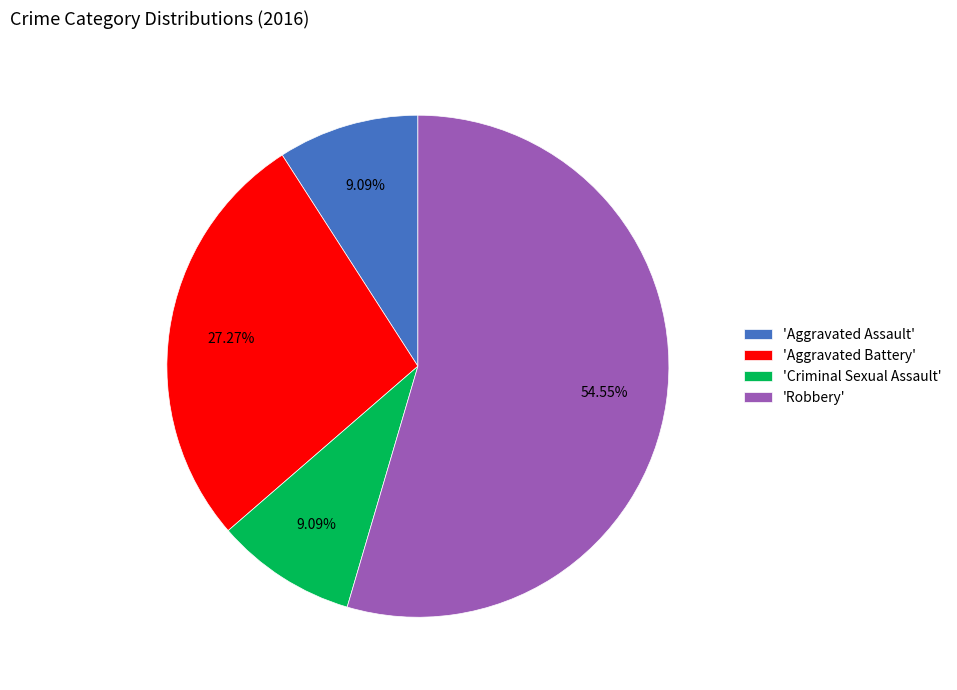

To the nearest percent, what is the average slice percentage?

25%